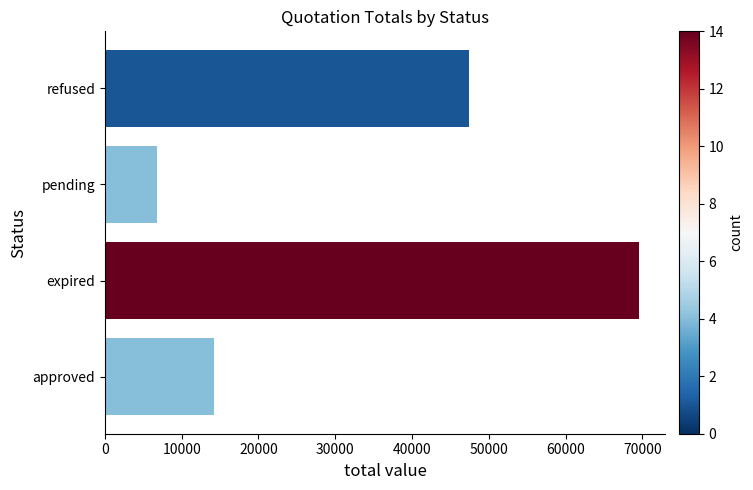

Which category has the lowest value across all series?

pending